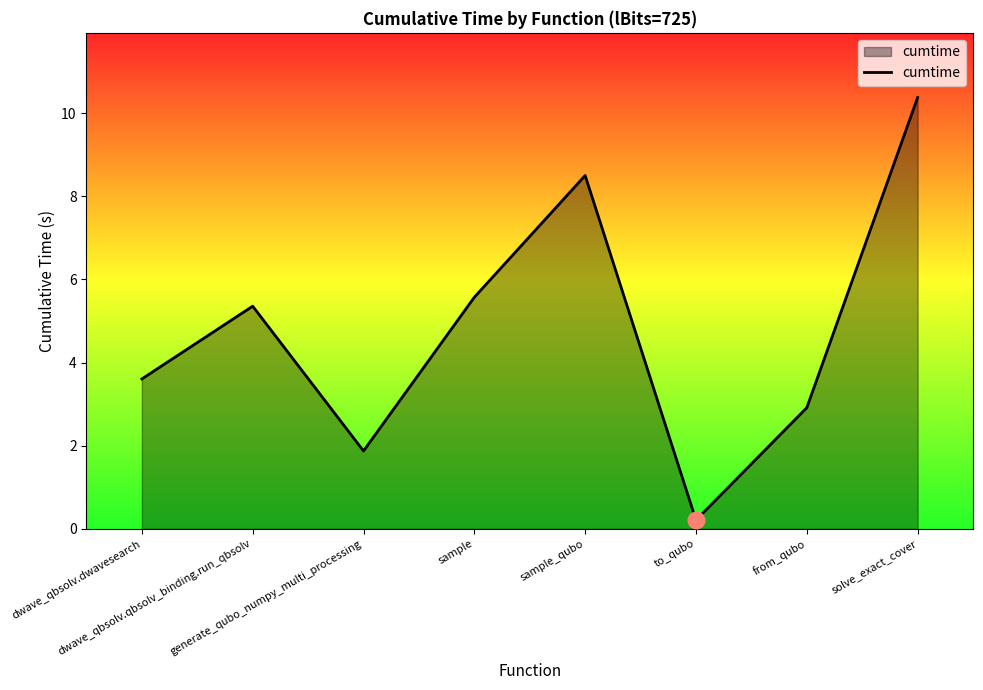

At which label is the value closest to 5?

dwave_qbsolv.qbsolv_binding.run_qbsolv